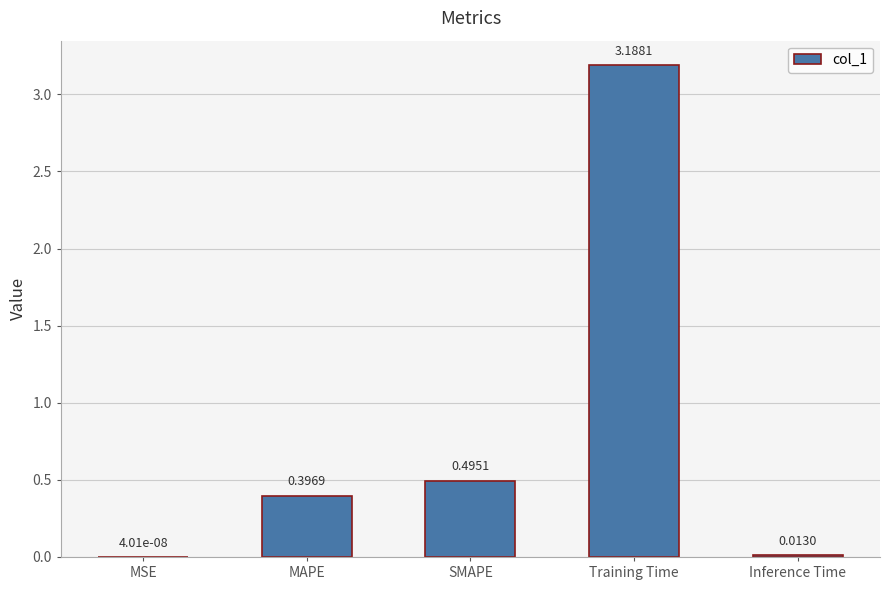

What is the sum of all values?

4.1